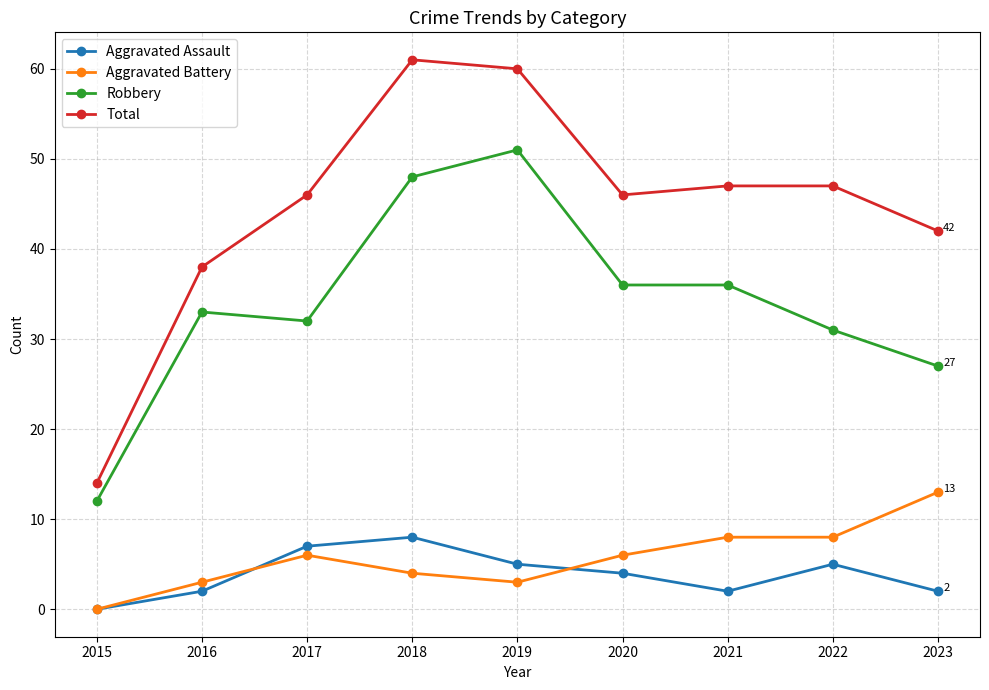

Which label corresponds to the largest value in the chart?

2018